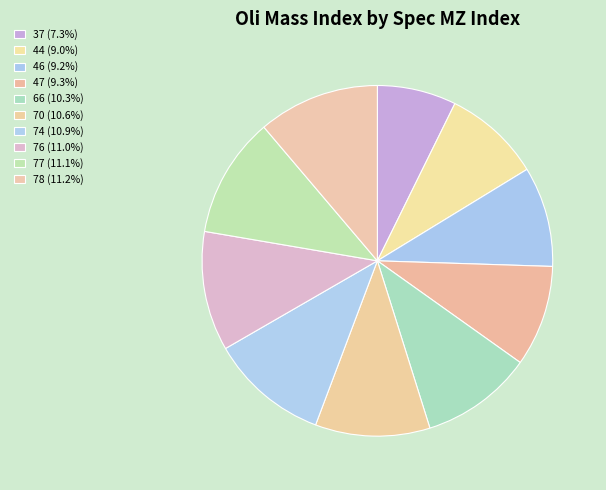

Is 70 the majority of the pie?

No